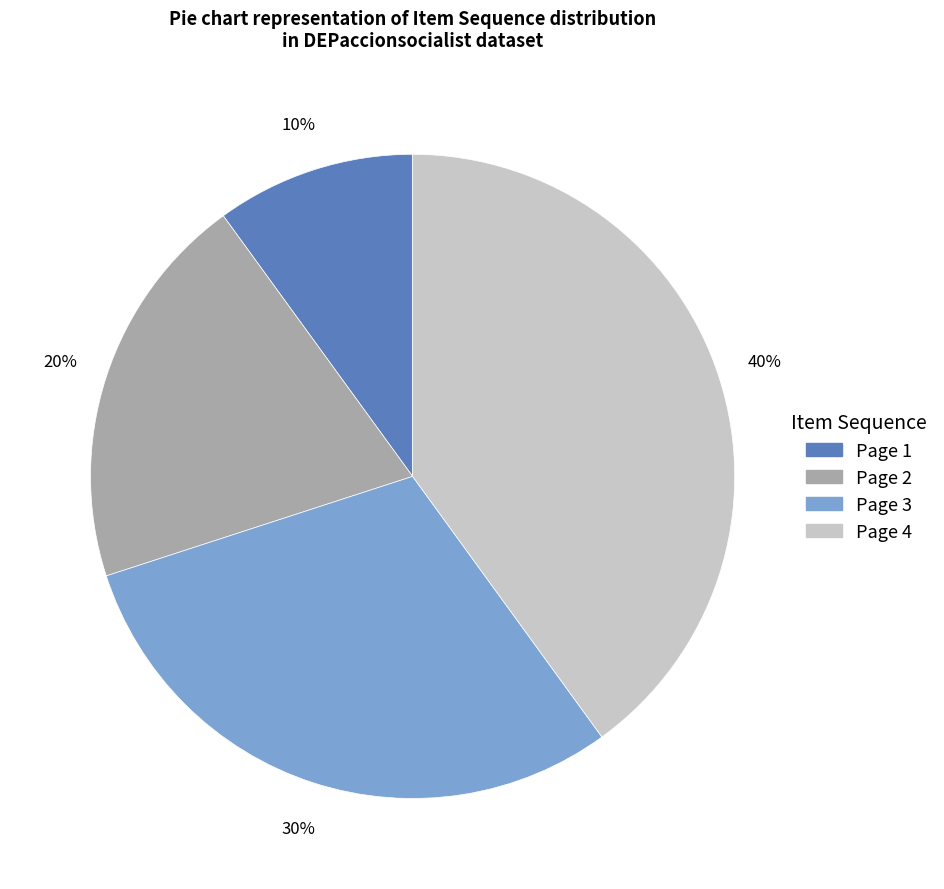

To the nearest percent, what portion does Page 4 represent?

40%